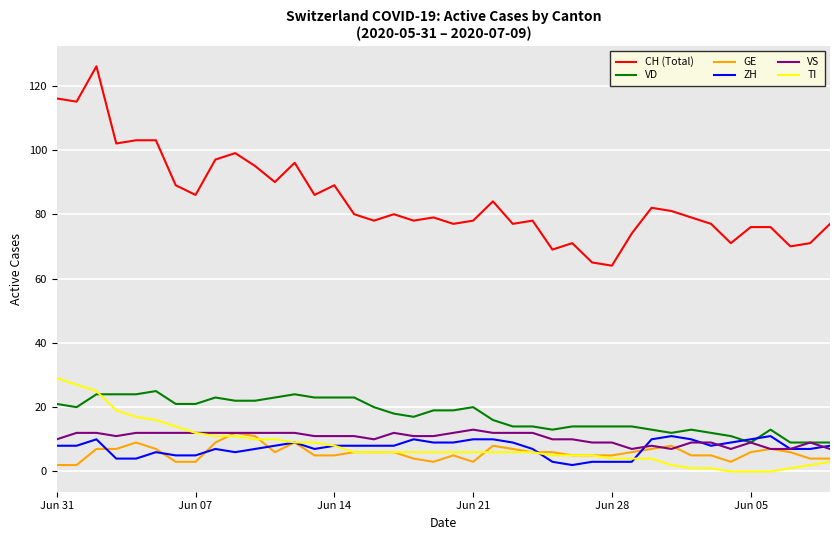

How many categories are shown in the chart?

40